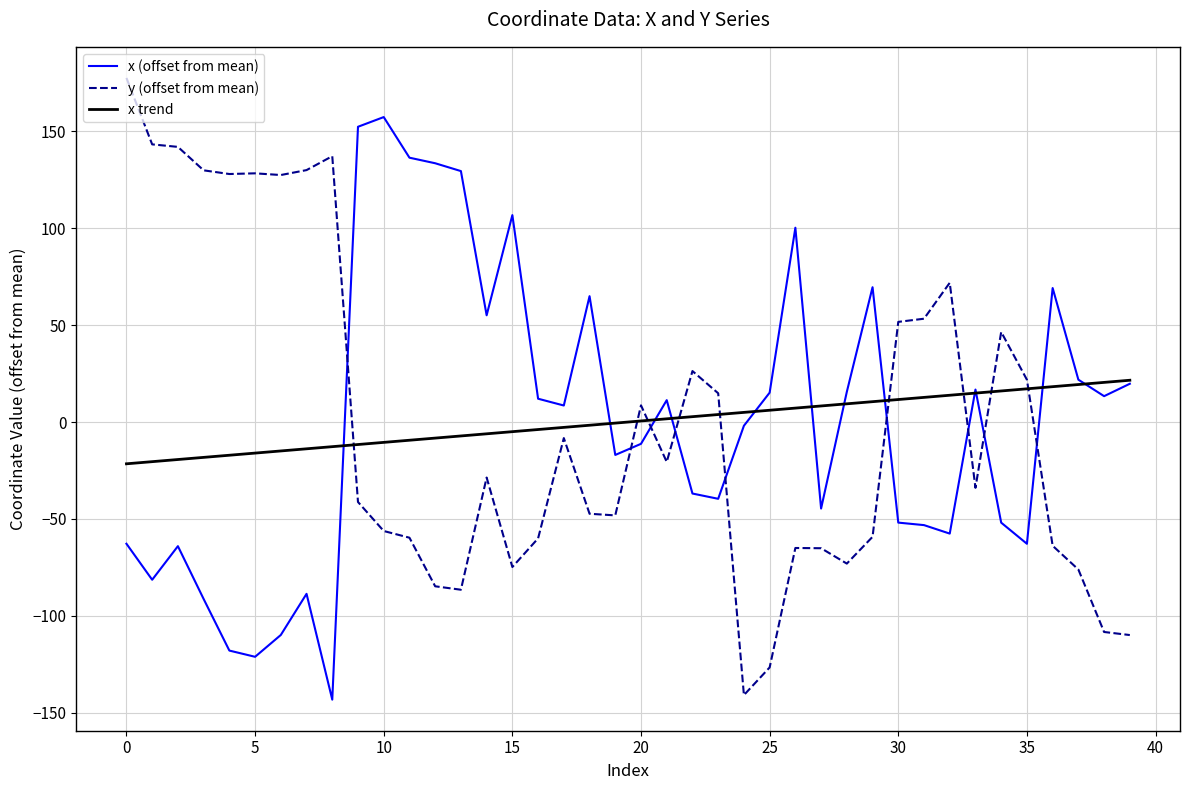

How many intersections are there between x (offset from mean) and y (offset from mean)?

9